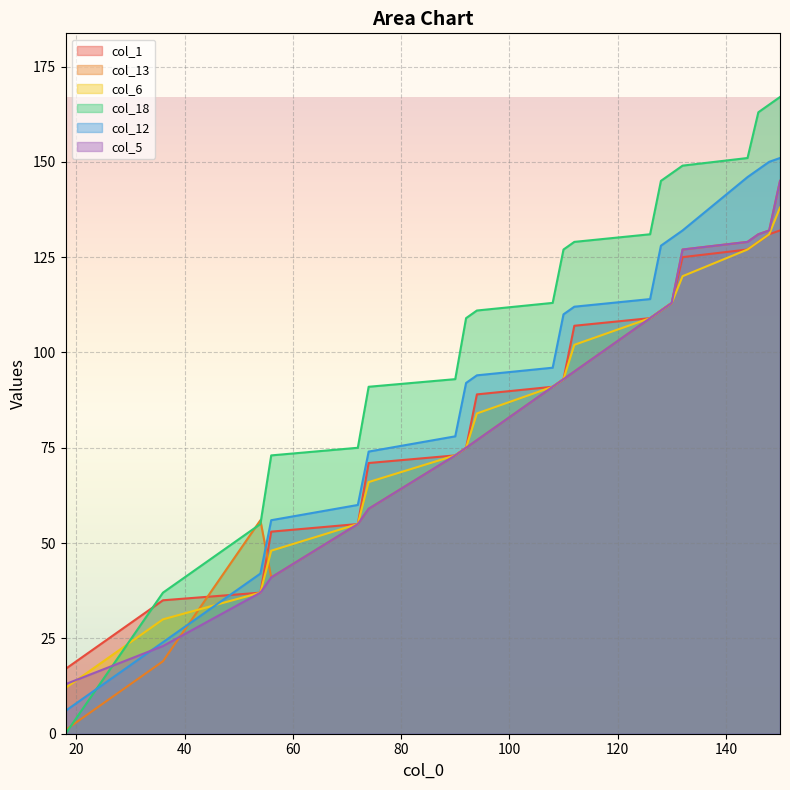

Is it true that col_6 equals 222 at 144?

False